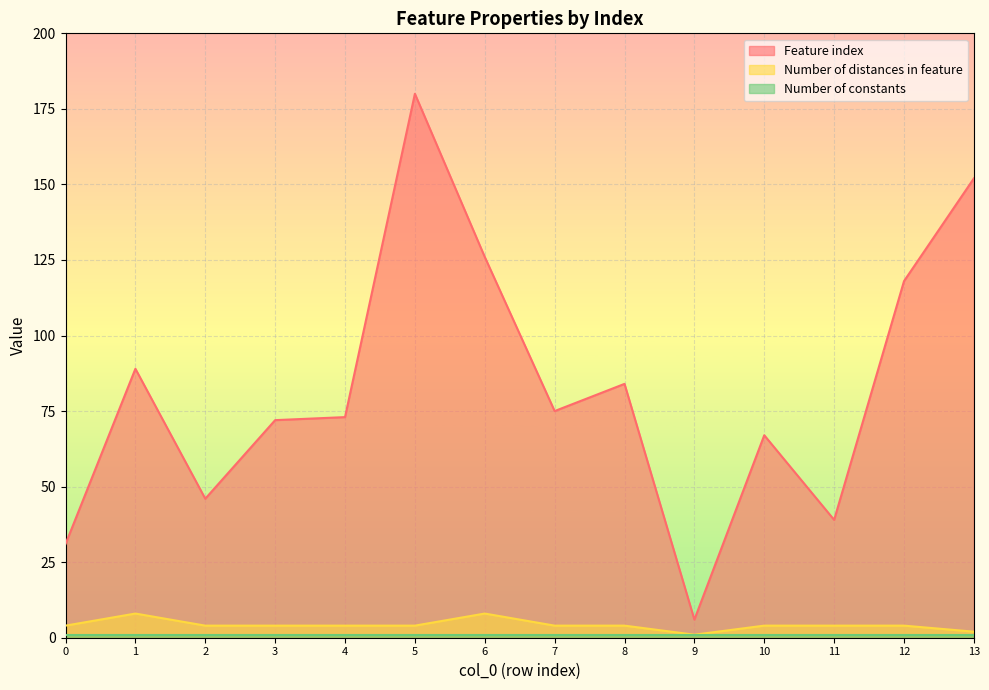

Count the number of categories in the chart.

14